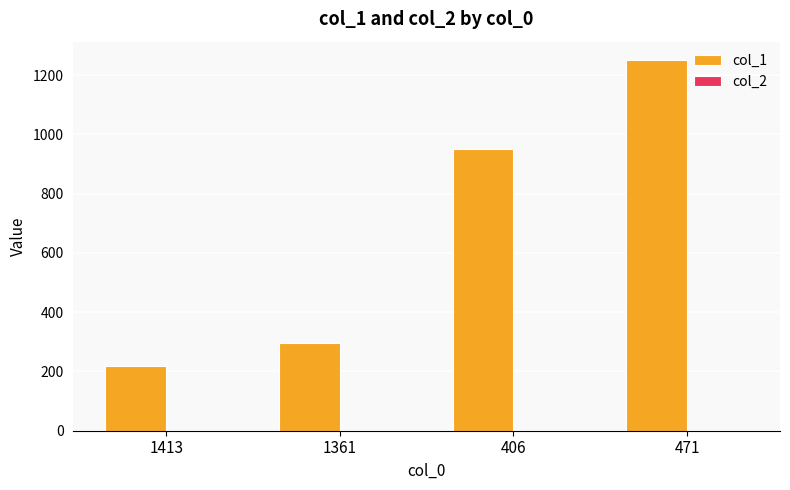

What is the difference between the maximum and minimum values?

1032